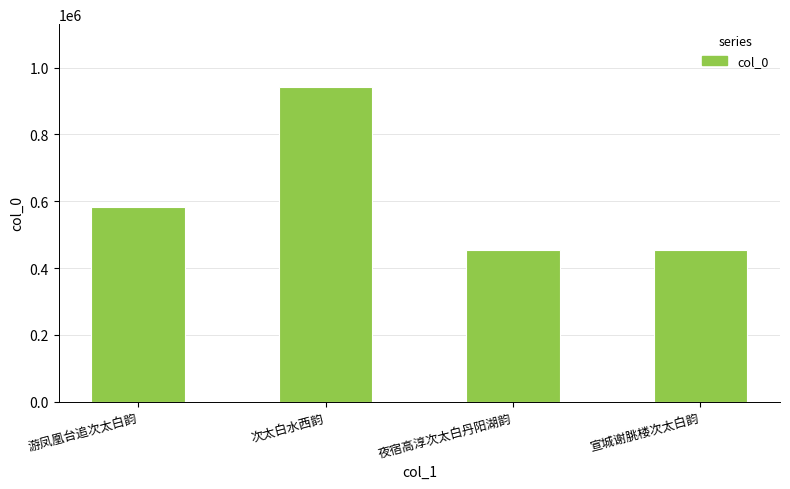

What is the greatest value displayed?

941862